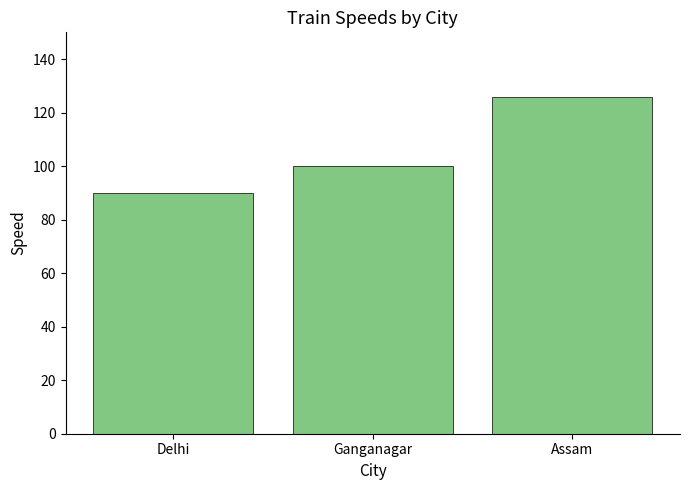

Reading left to right, list all the values displayed in this chart.

Delhi=90	Ganganagar=100	Assam=126